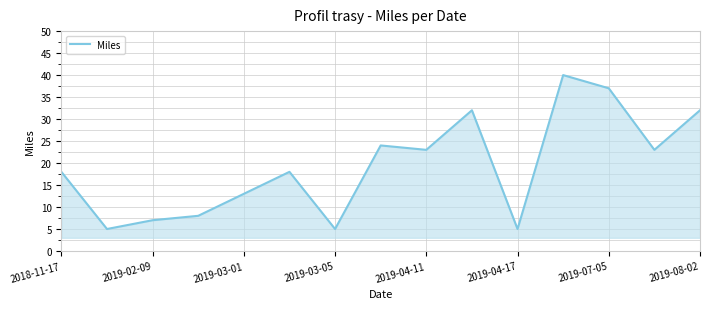

What is the difference between the maximum and minimum values?

35